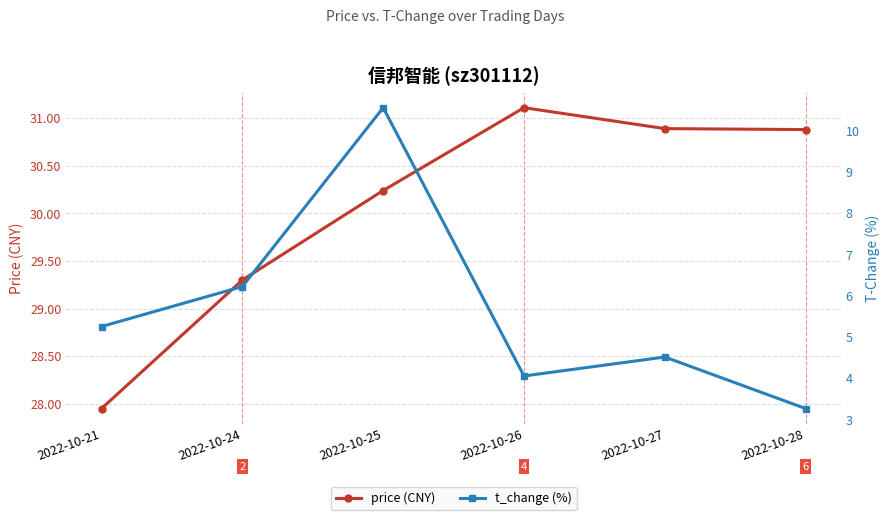

What is the spread (max minus min) of values at 2022-10-26?

27.1